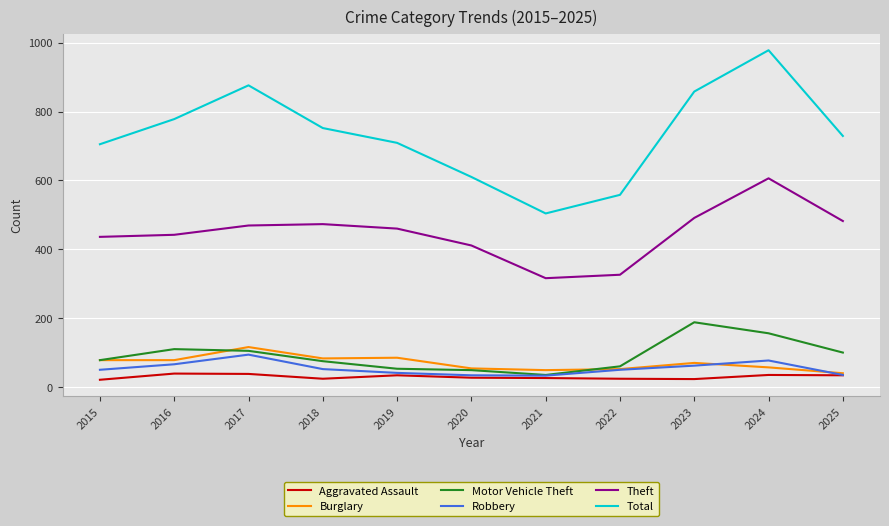

True or false: Burglary and Theft cross at least once.

False